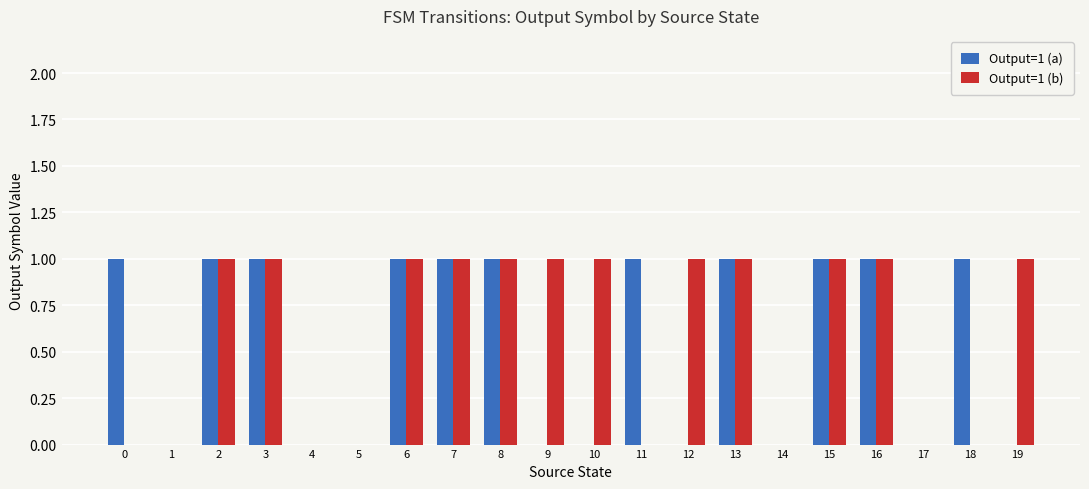

How many groups of bars are there?

20